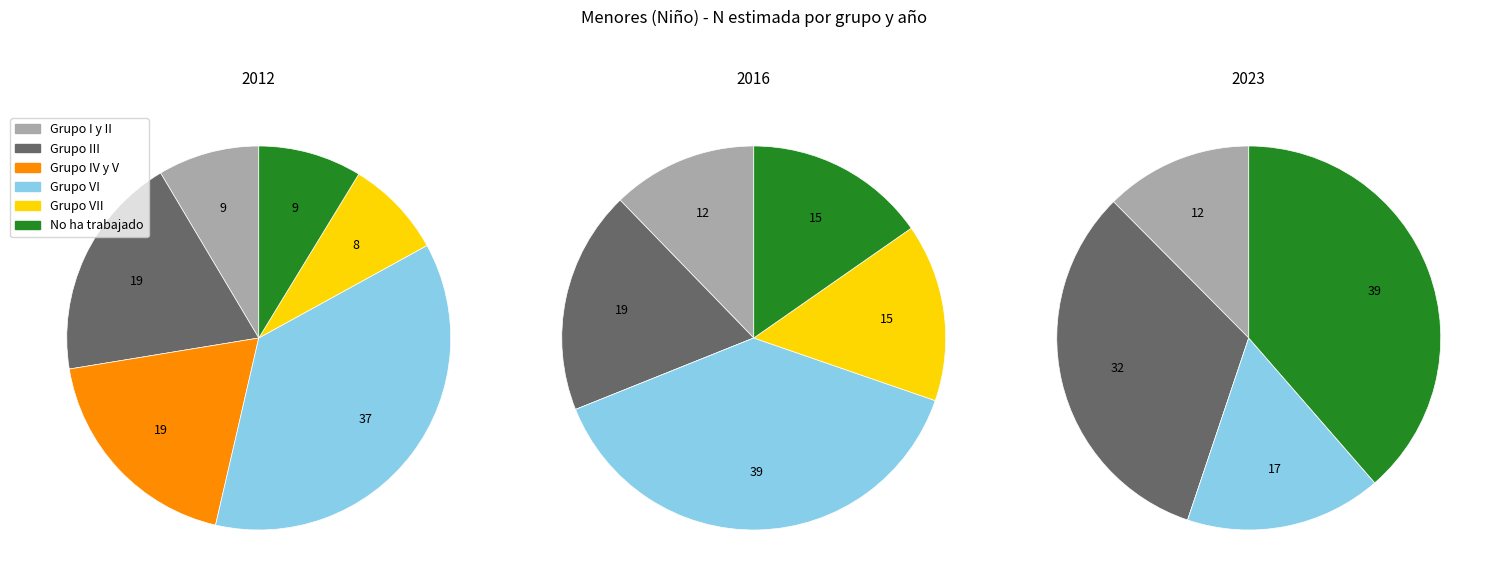

The 2012 slice represents 100% of the pie. True or false?

True